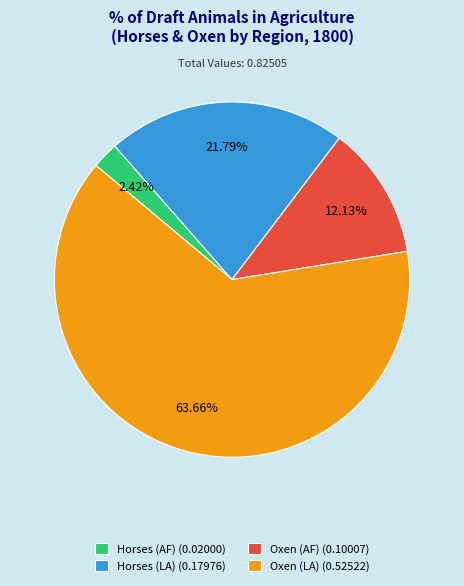

Combined, what portion of the pie is Oxen (AF) and Horses (AF)?

14.6%